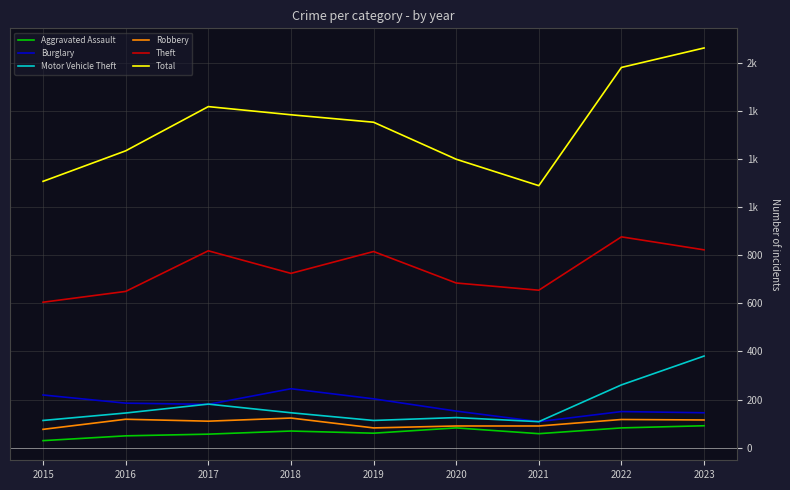

Which label corresponds to the largest value in the chart?

2023